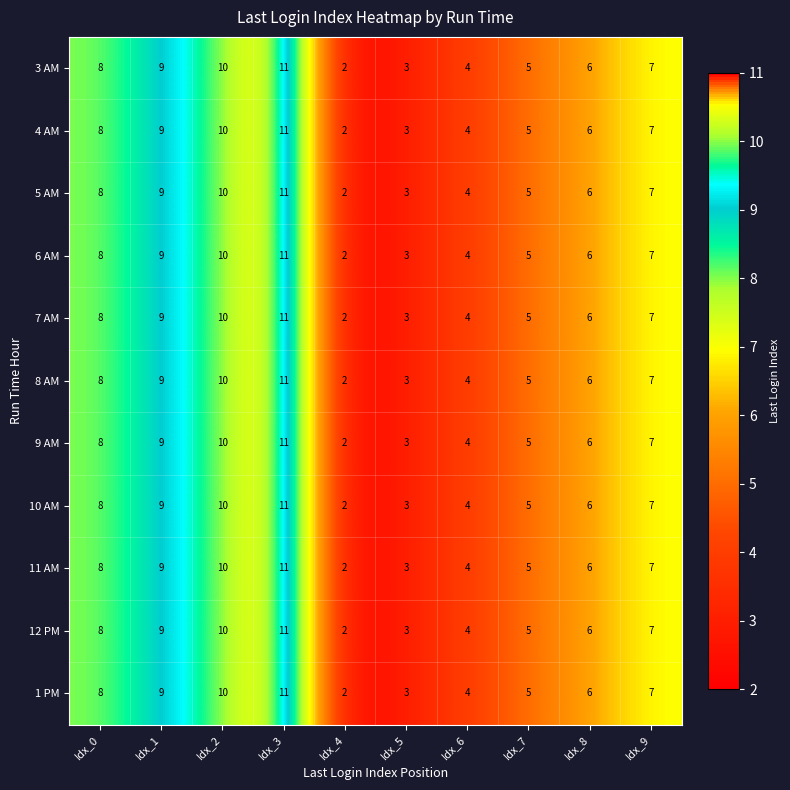

What is the sum of all 1 PM values?

65